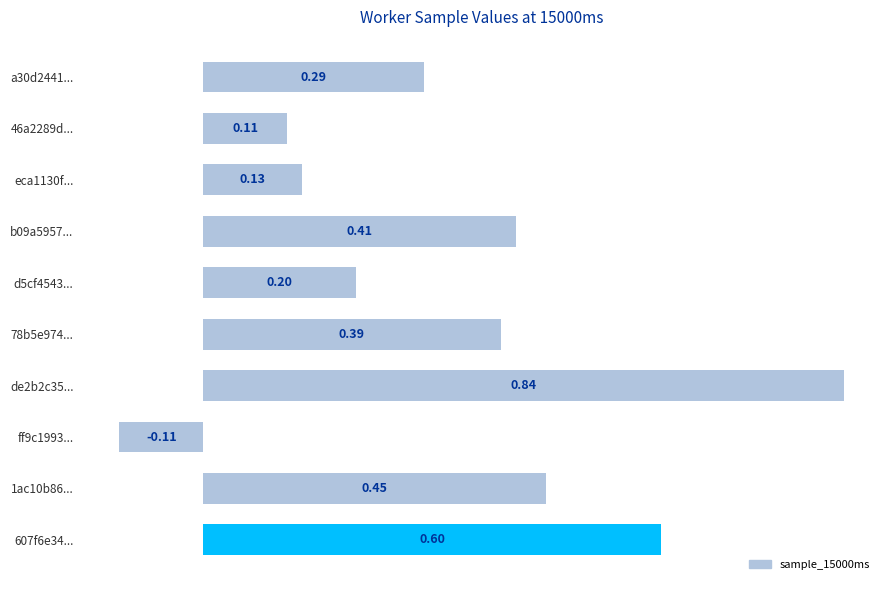

How many values are below zero?

1